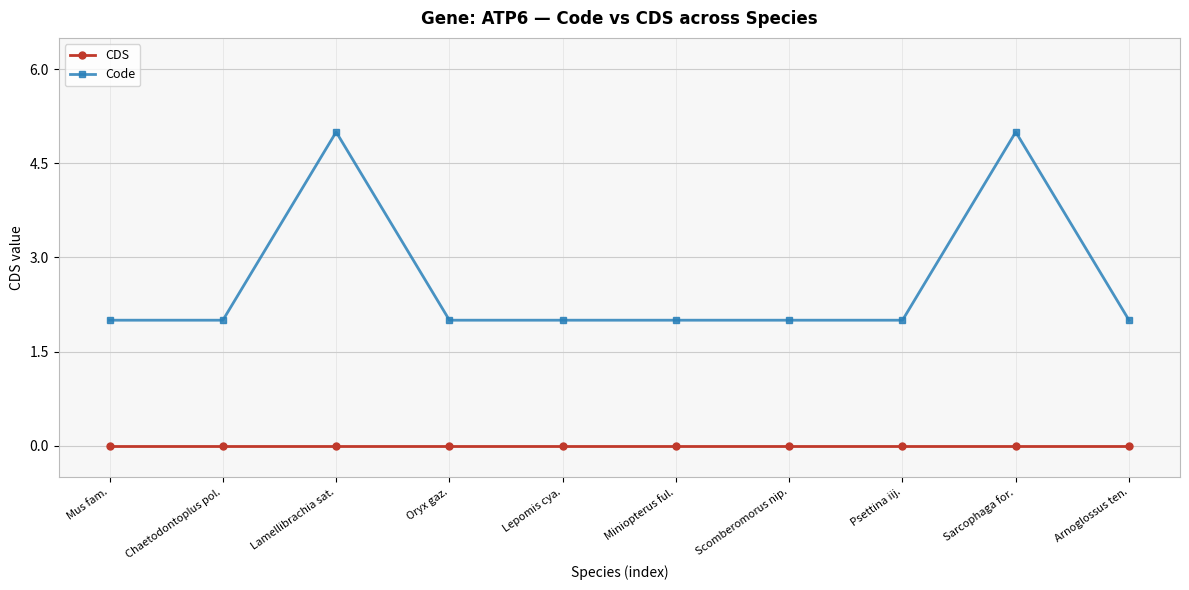

At how many categories does at least one series exceed 4?

2